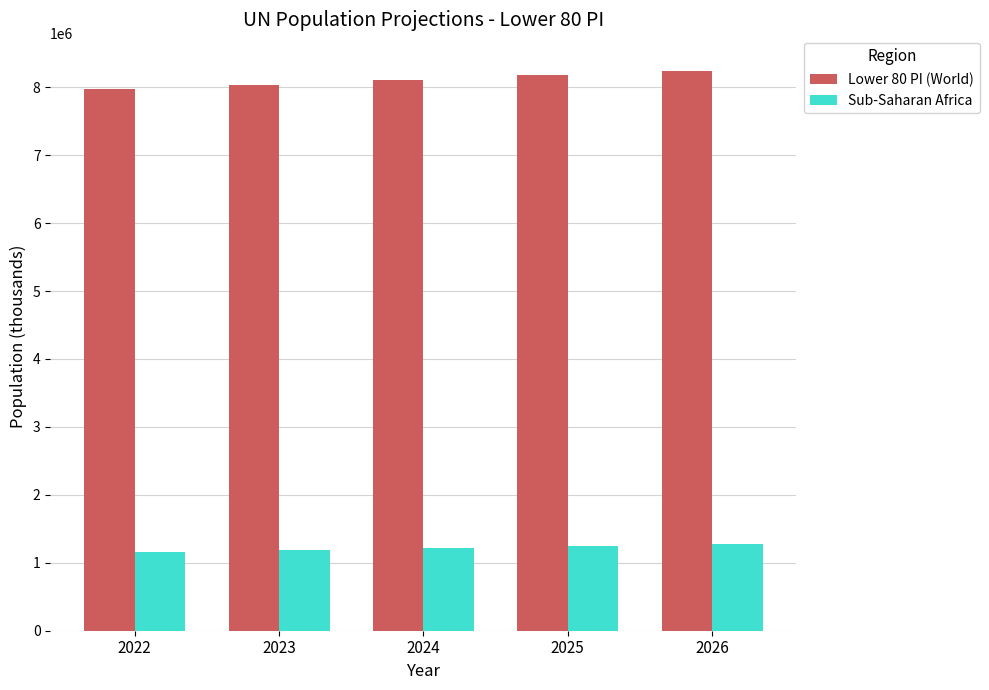

What is the value of the Lower 80 PI (World) bar at the 3rd from the left?

8108857.1